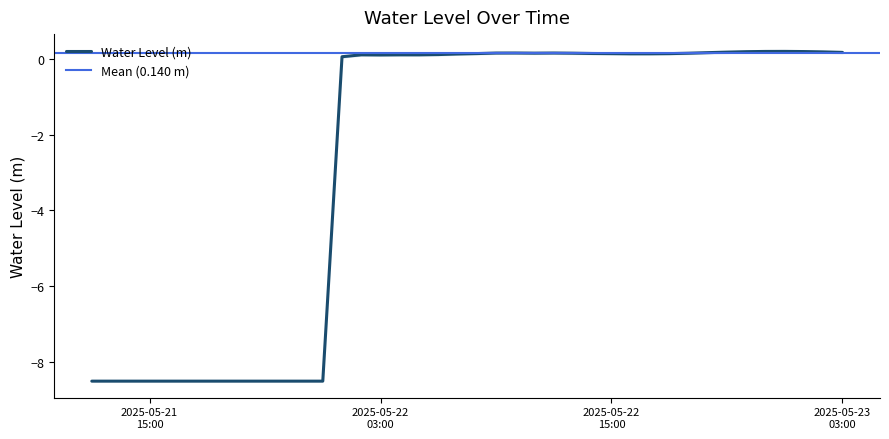

What is the label of the 13th point from the right?

2025-05-22 15:00